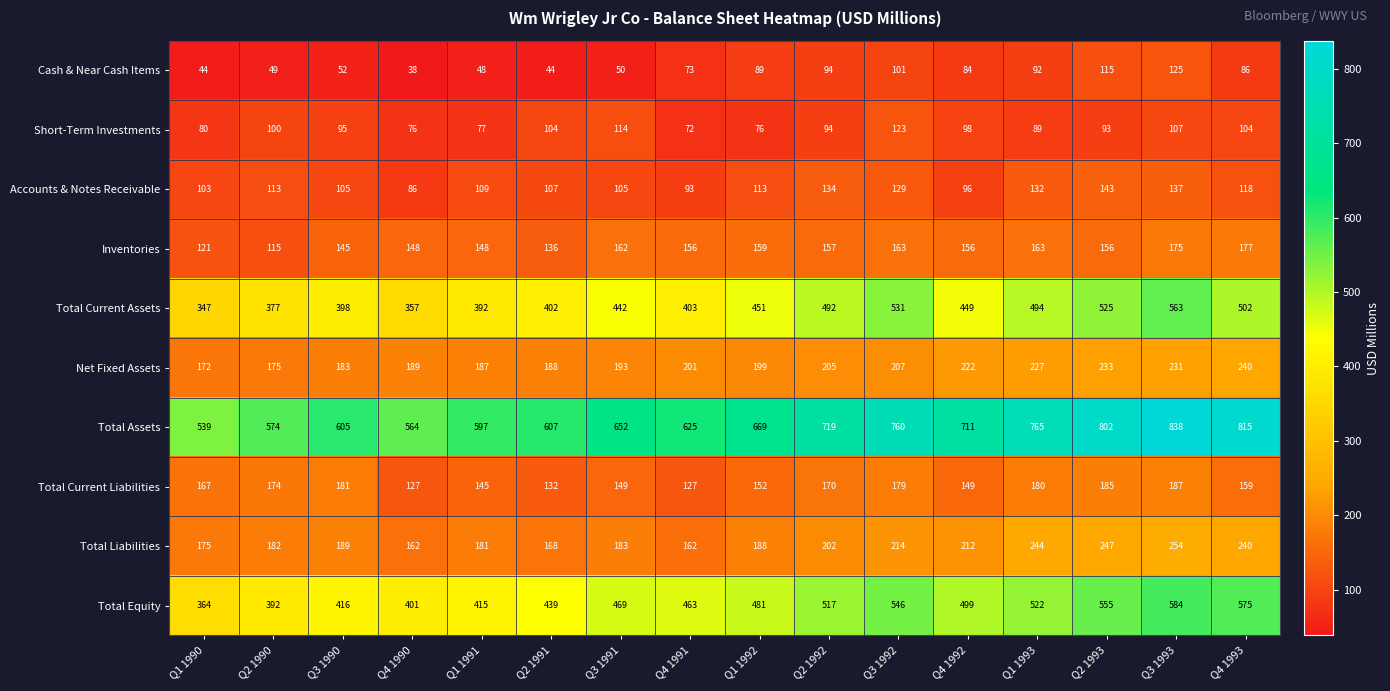

The value of Total Current Assets at Q1 1992 is 451. True or false?

True